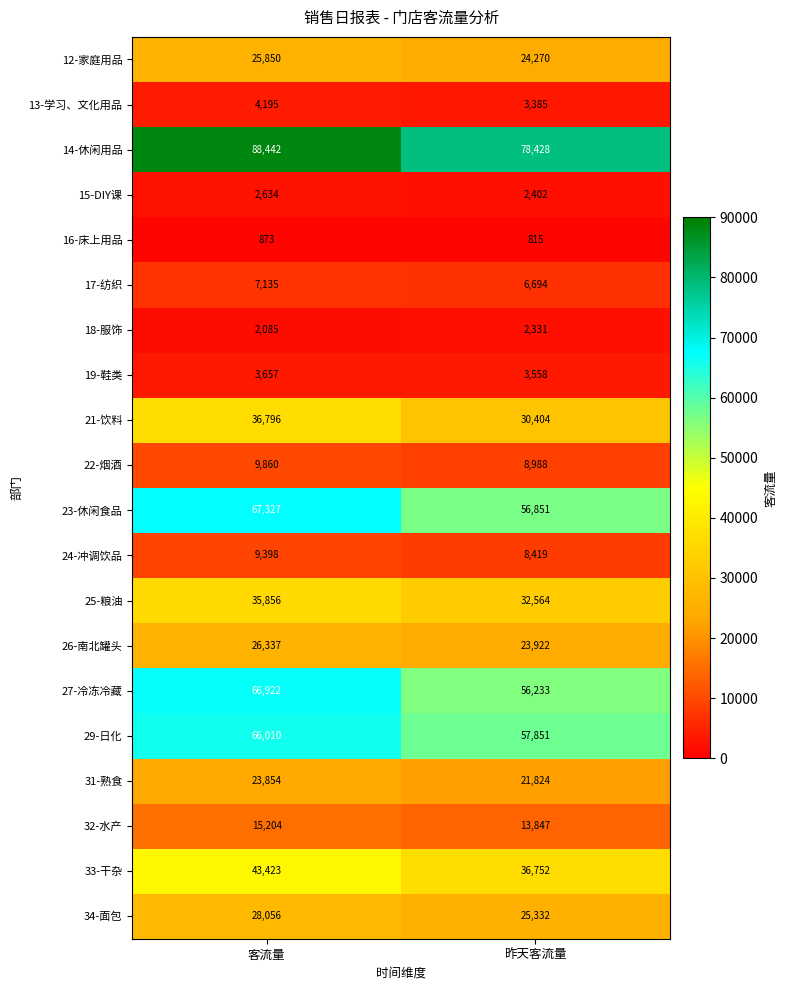

True or false: 26-南北罐头 has a value of 26337 at 客流量.

True